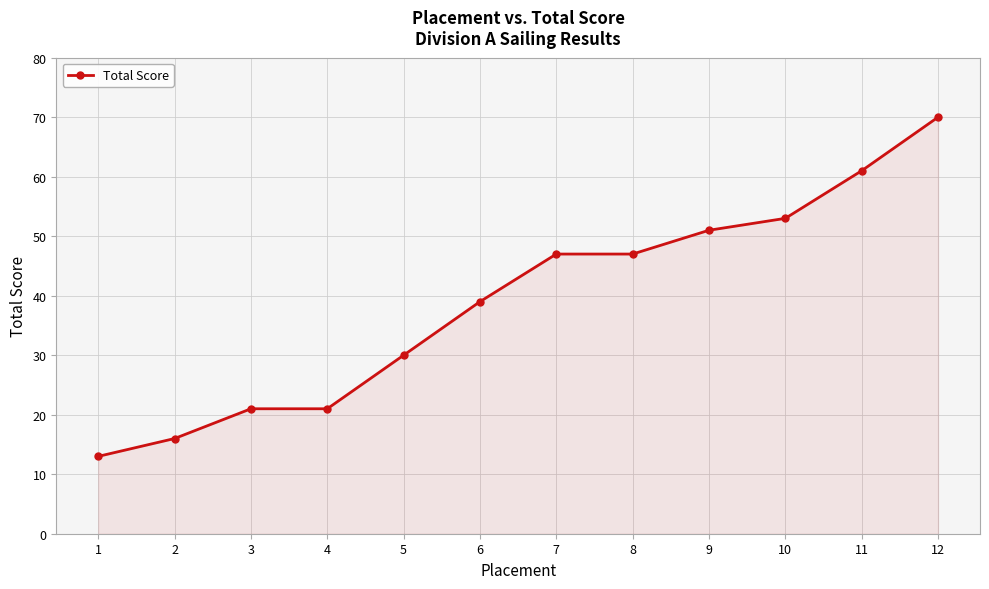

Does the chart display data point markers on the line(s)?

Yes